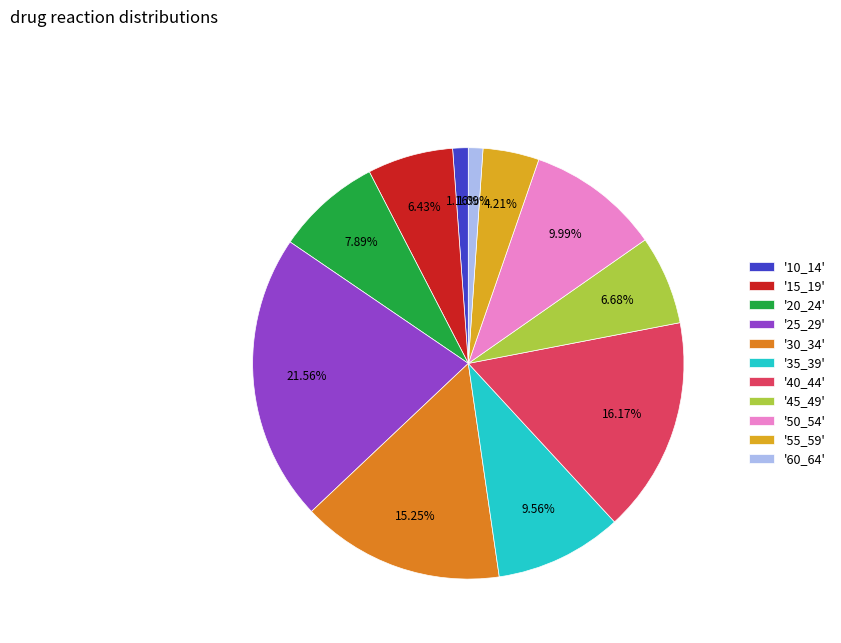

To the nearest percent, what is the average slice percentage?

9%